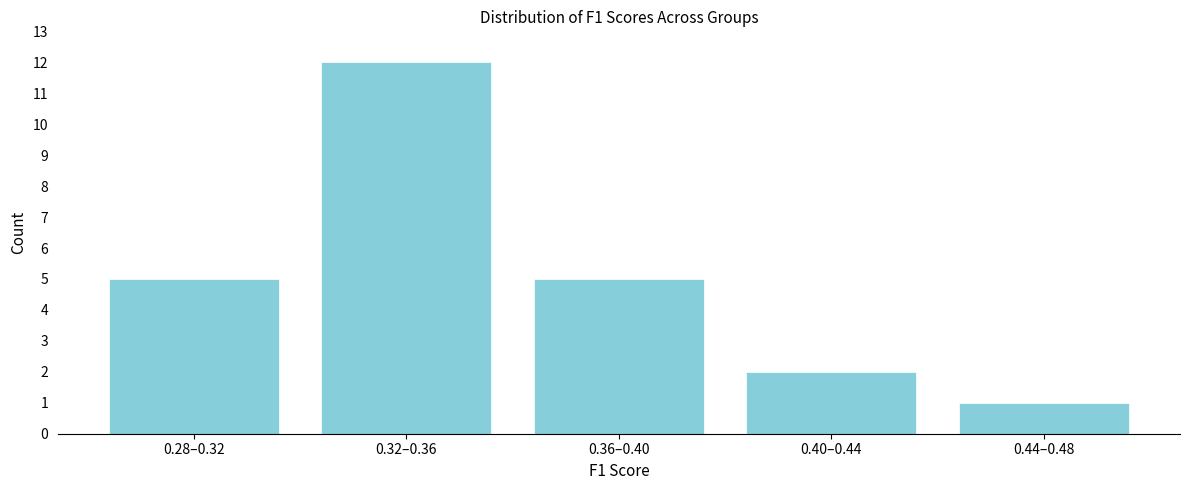

Reading right to left, extract all data points from this chart.

0.44–0.48=1	0.40–0.44=2	0.36–0.40=5	0.32–0.36=12	0.28–0.32=5